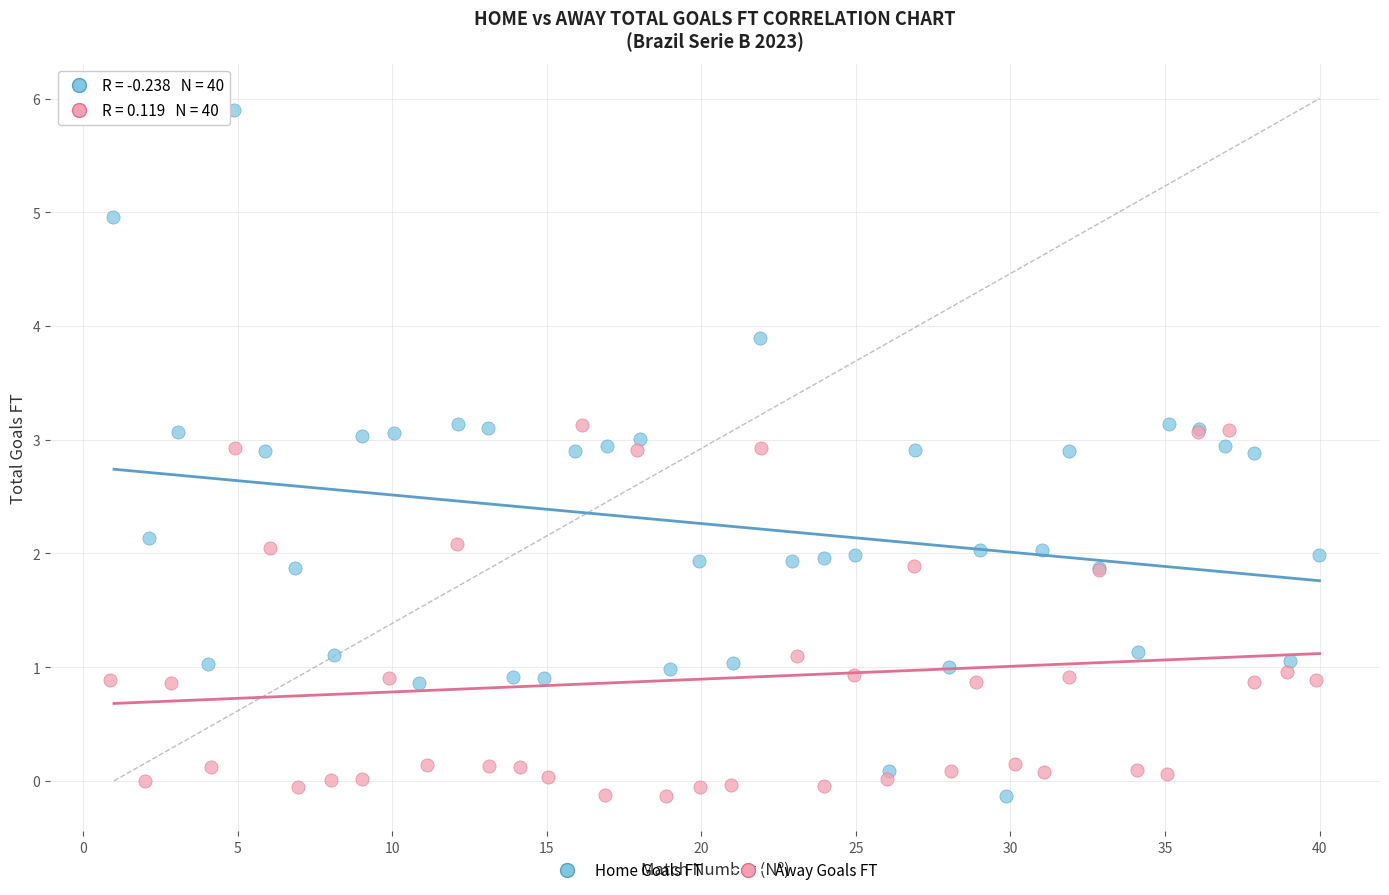

What are all the series names shown in the legend?

Home Goals FT, Away Goals FT